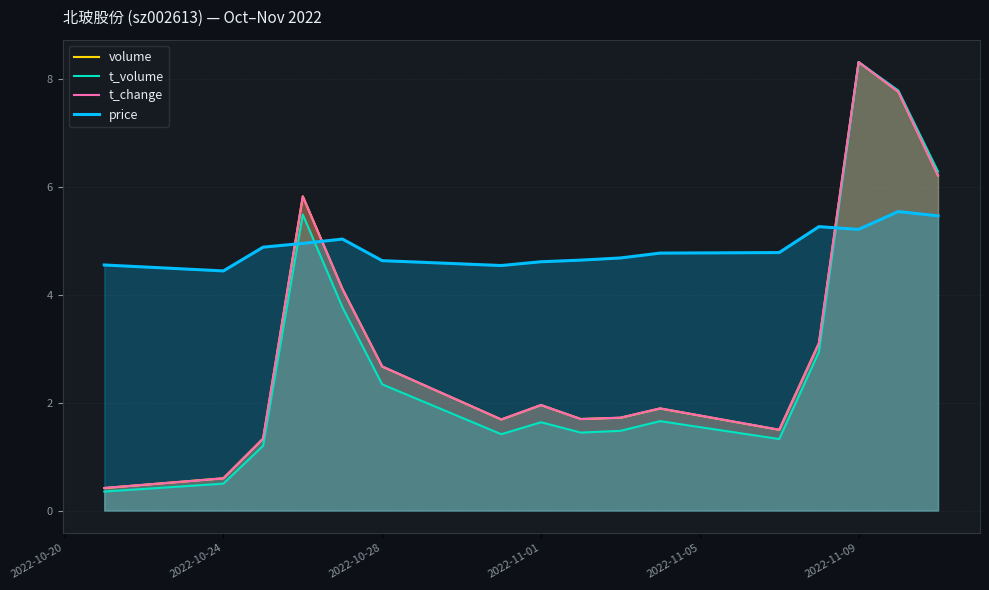

True or false: t_change and t_volume intersect in this chart.

False